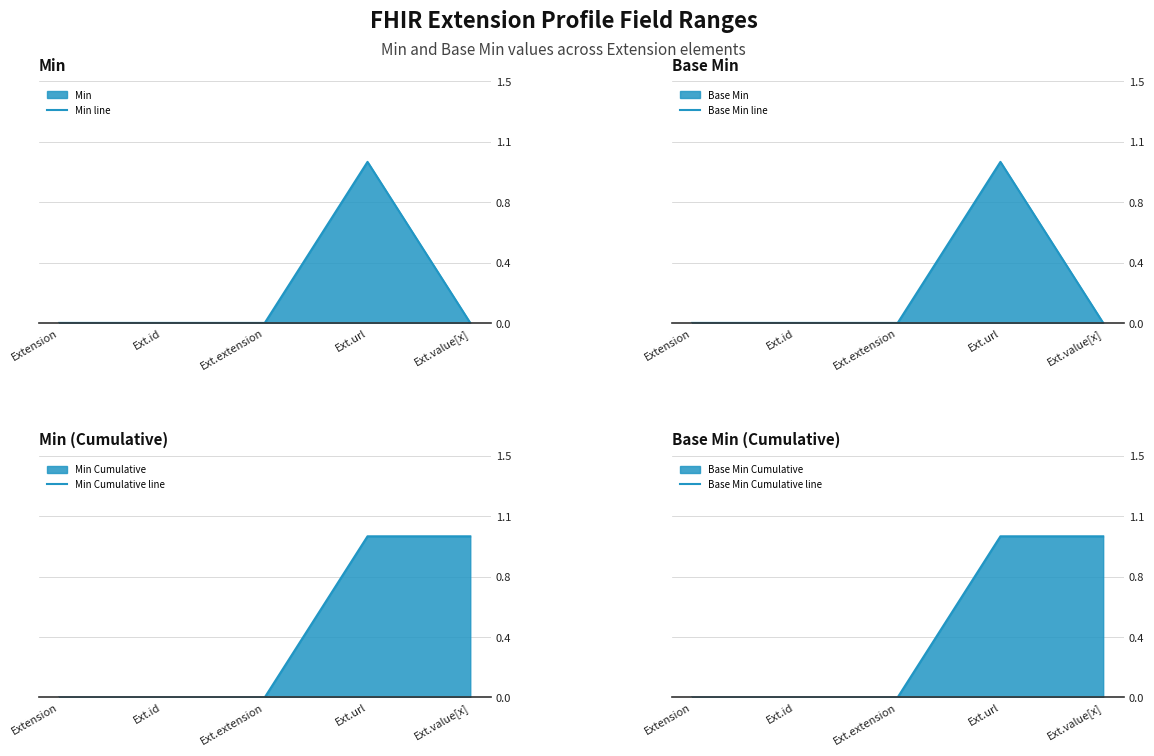

What is the maximum value for Base Min line?

1